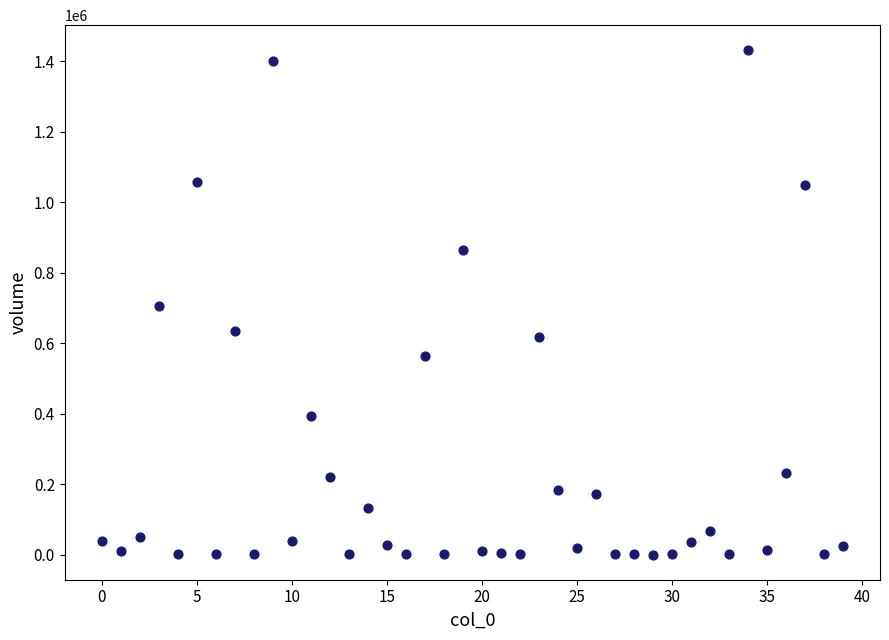

What is the range of Y values (max minus min)?

1430266.3